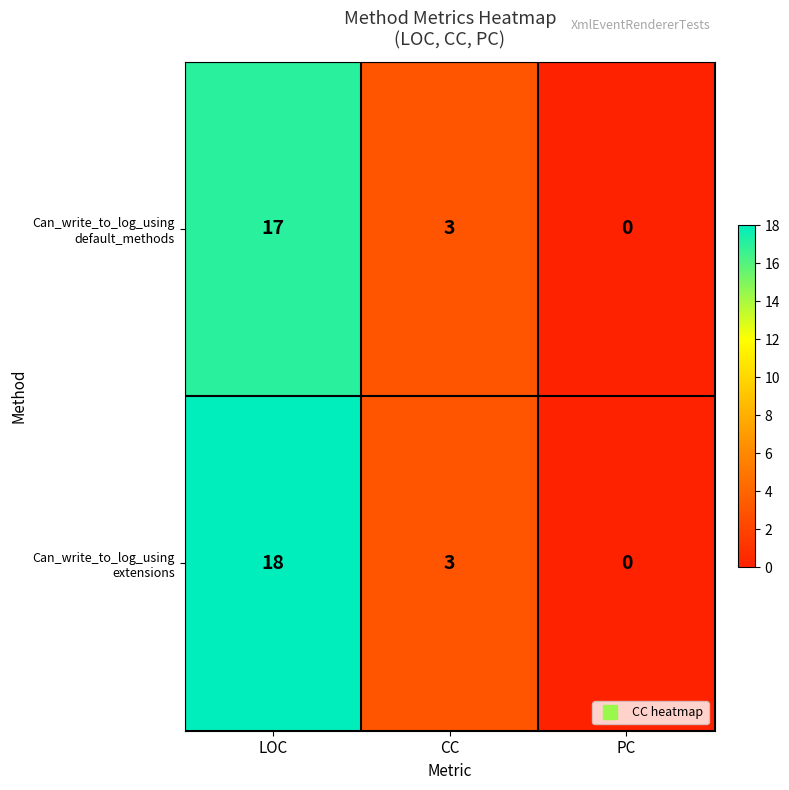

Which label corresponds to the smallest value in the chart?

PC